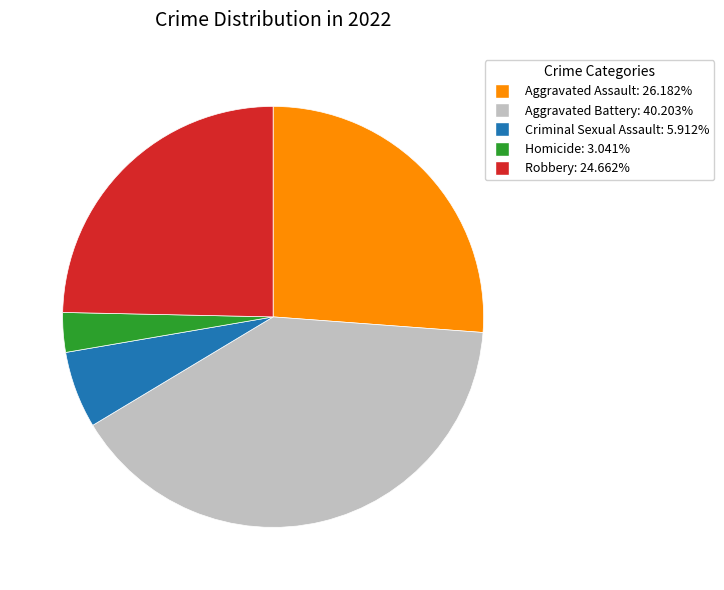

Is the sum of Robbery and Aggravated Battery greater than half?

Yes